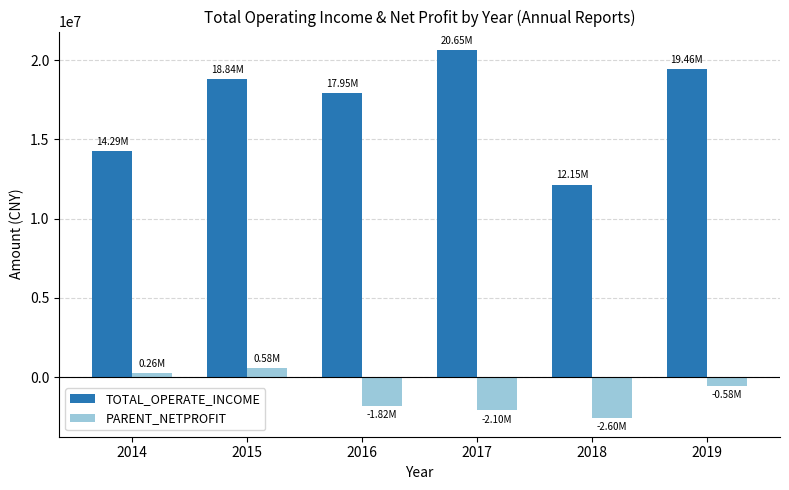

How many categories are shown in the chart?

6